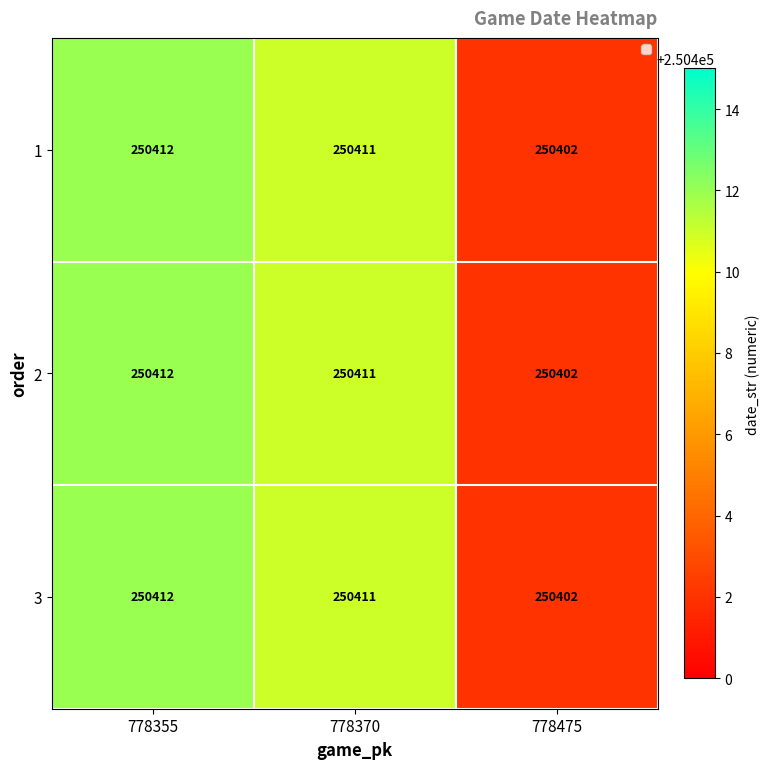

The 2 series shows 250411 at 778370. True or false?

True